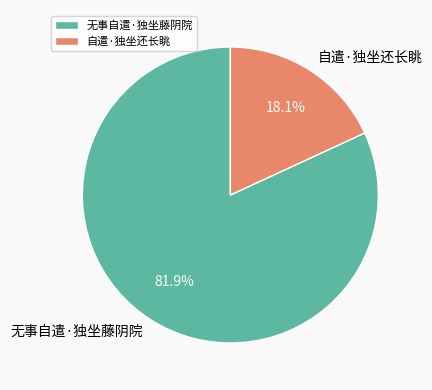

What is the ratio of the value at 自遣·独坐还长眺 to the value at 无事自遣·独坐藤阴院?

0.2